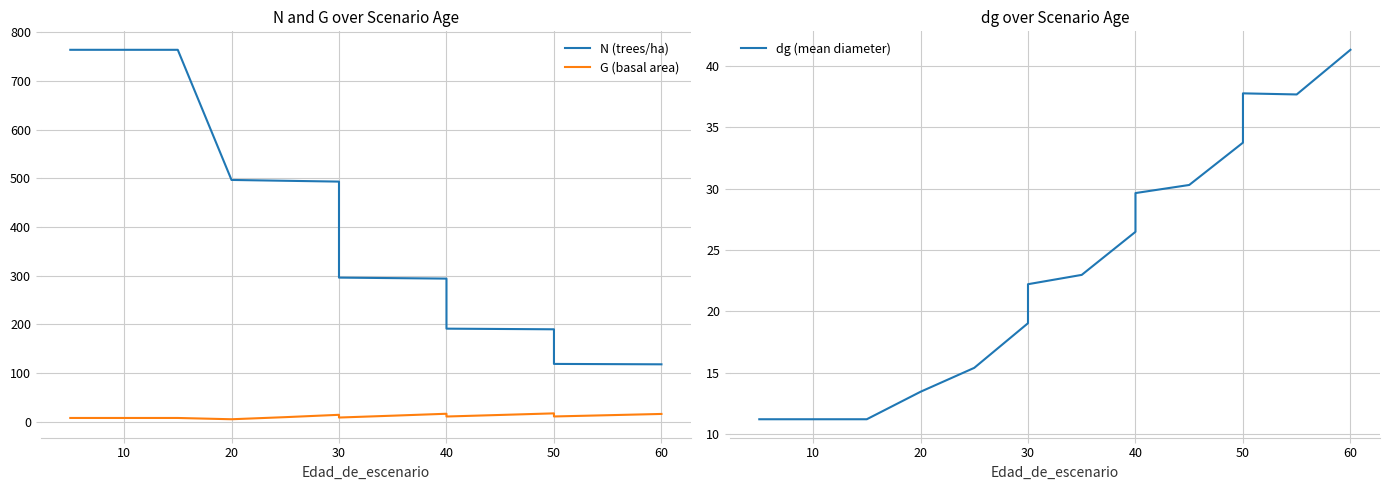

True or false: N (trees/ha) and G (basal area) intersect in this chart.

False